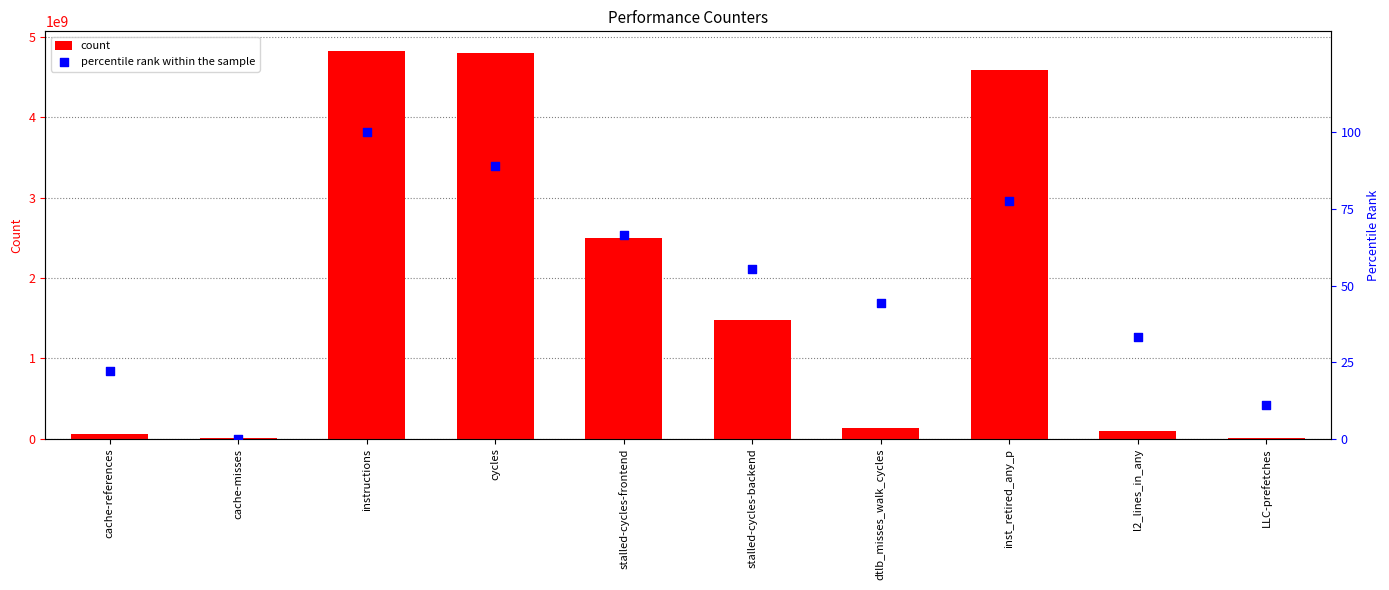

What is the total value across all series at LLC-prefetches?

9489892.1